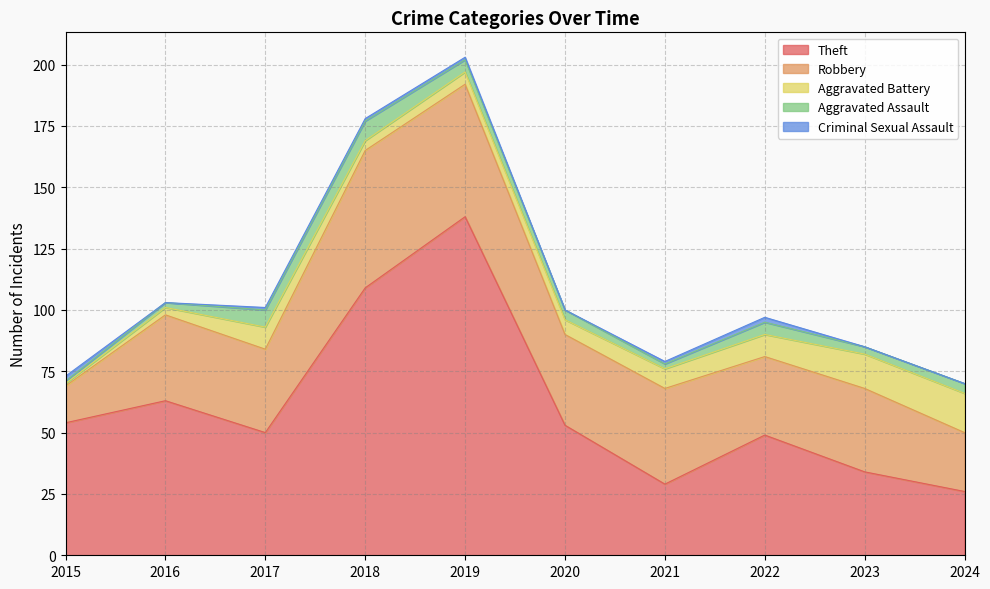

Which label corresponds to the largest value in the chart?

2019